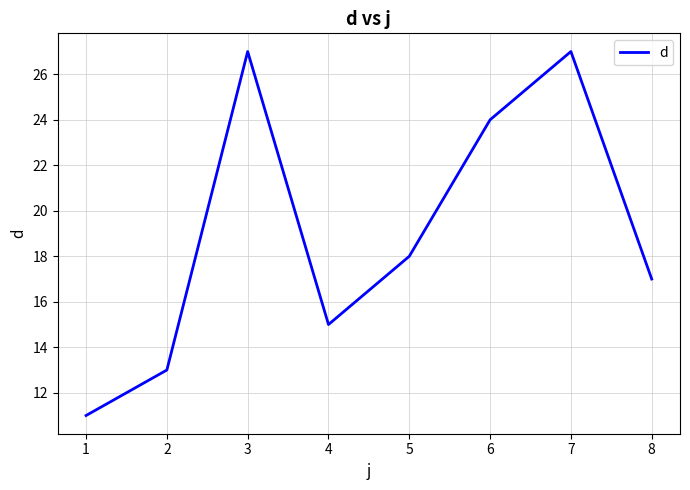

Which has a higher value, 5 or 6?

6